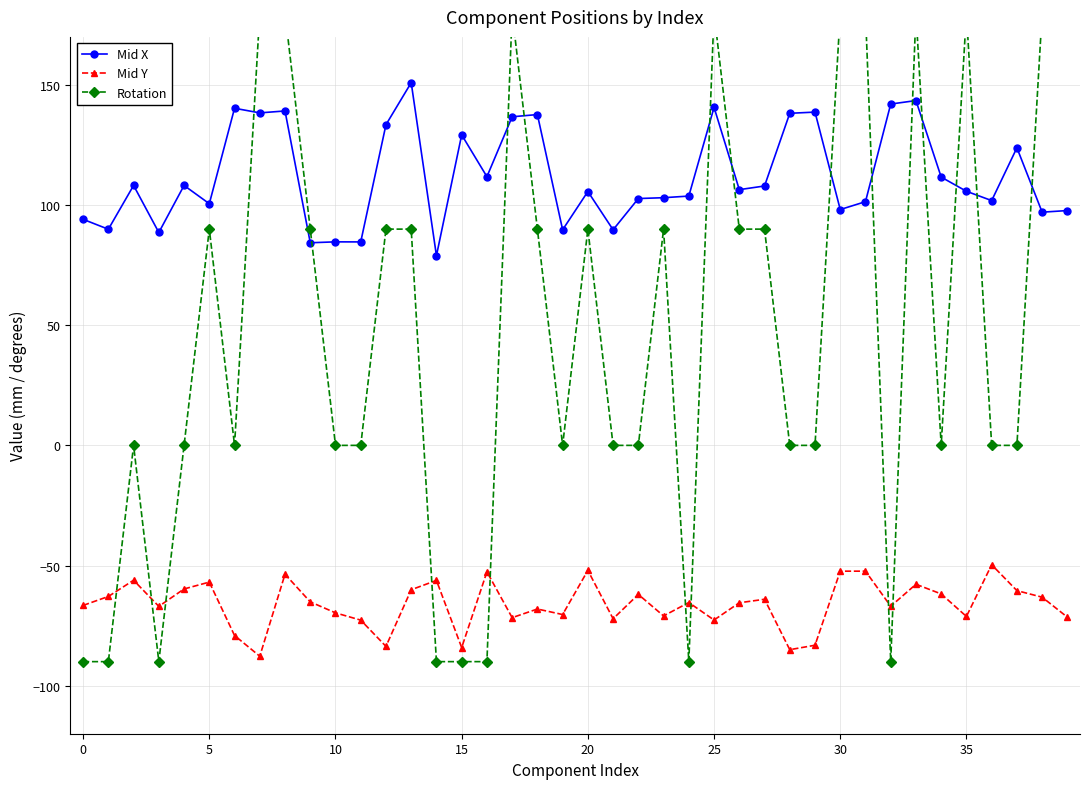

Does the chart have visible grid lines?

Yes